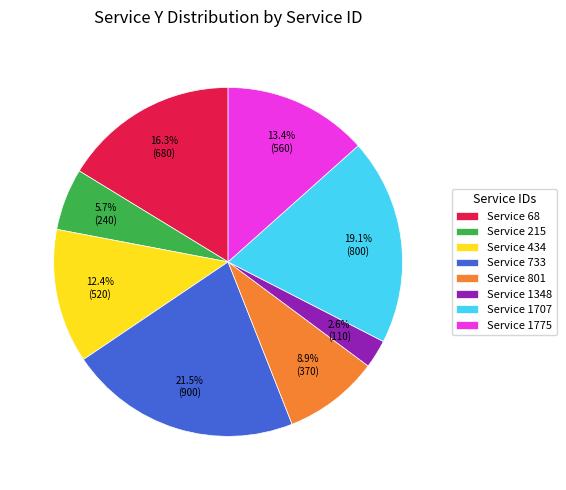

Which category has the biggest portion of the pie?

Service 733